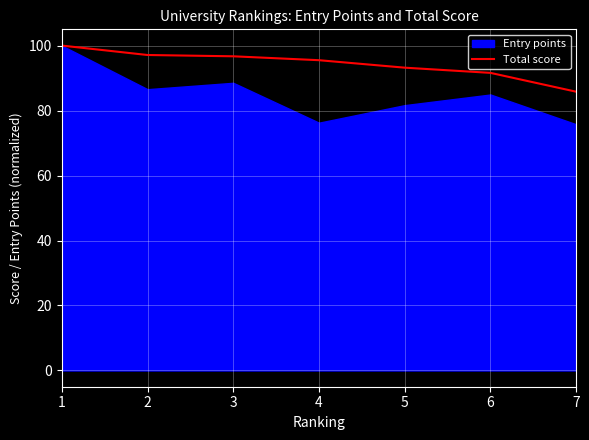

Between 3 and 4, which is larger?

3